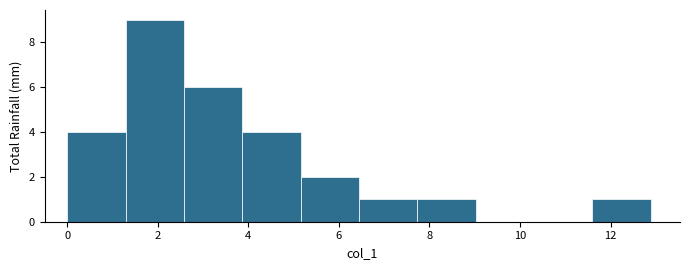

Reading left to right, transcribe this chart: for each bar, give the range it covers on the x-axis and its height. Neither the bar edges nor the heights are printed on the chart, so give them approximately, as read against the axes.

0.0 to 1.2: 4
1.2 to 2.6: 9
2.6 to 3.8: 6
3.8 to 5.2: 4
5.2 to 6.4: 2
6.4 to 7.8: 1
7.8 to 9.0: 1
9.0 to 10.4: 0
10.4 to 11.6: 0
11.6 to 12.8: 1